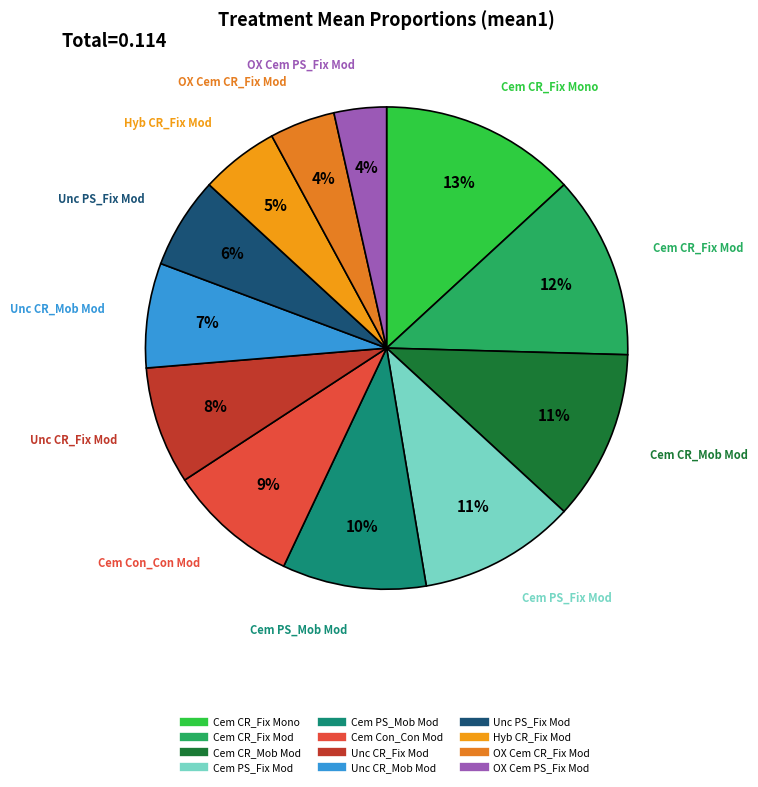

Is there a majority slice in this chart?

No